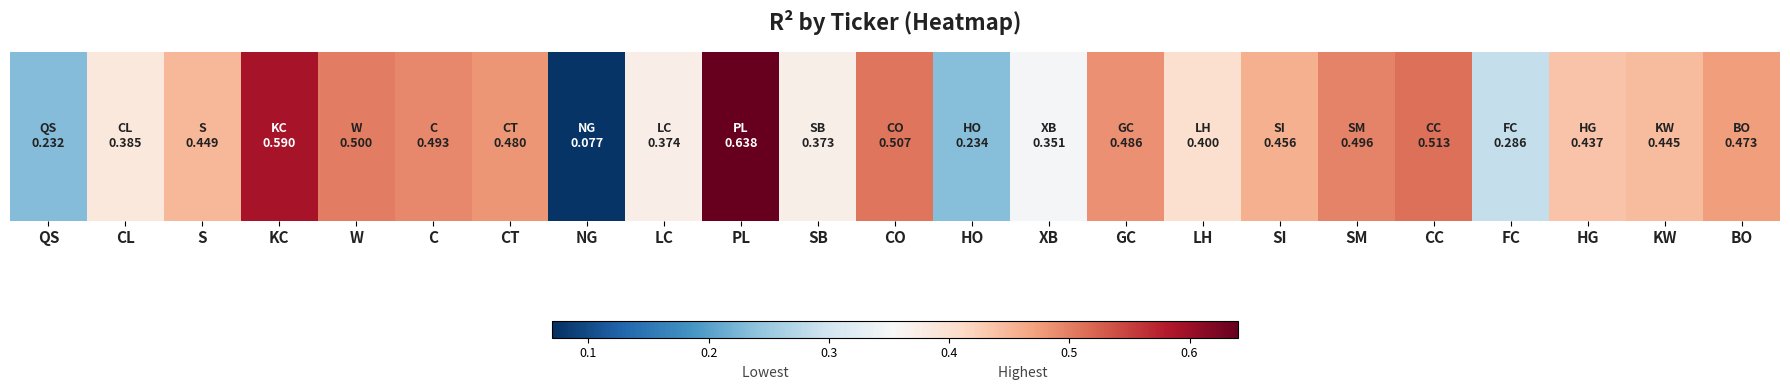

Reading left to right, transcribe all the data shown in this chart.

QS=0.2	CL=0.4	S=0.4	KC=0.6	W=0.5	C=0.5	CT=0.5	NG=0.1	LC=0.4	PL=0.6	SB=0.4	CO=0.5	HO=0.2	XB=0.4	GC=0.5	LH=0.4	SI=0.5	SM=0.5	CC=0.5	FC=0.3	HG=0.4	KW=0.4	BO=0.5